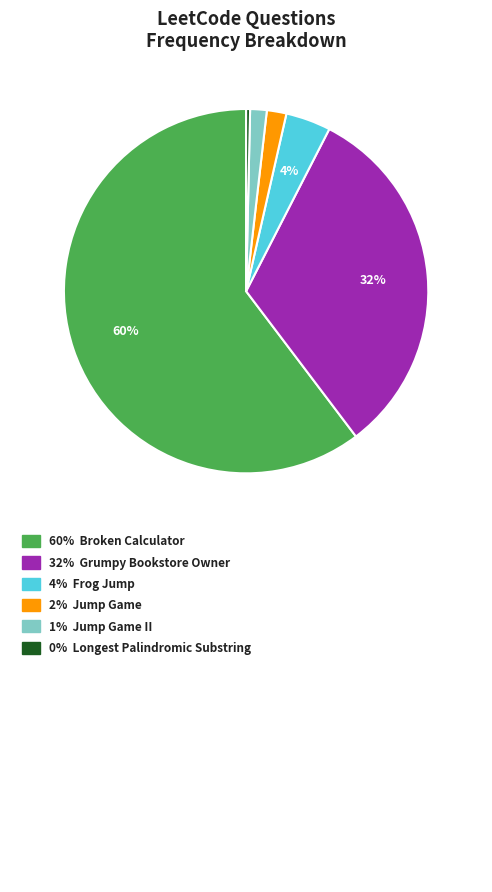

How many segments does this pie chart have?

6